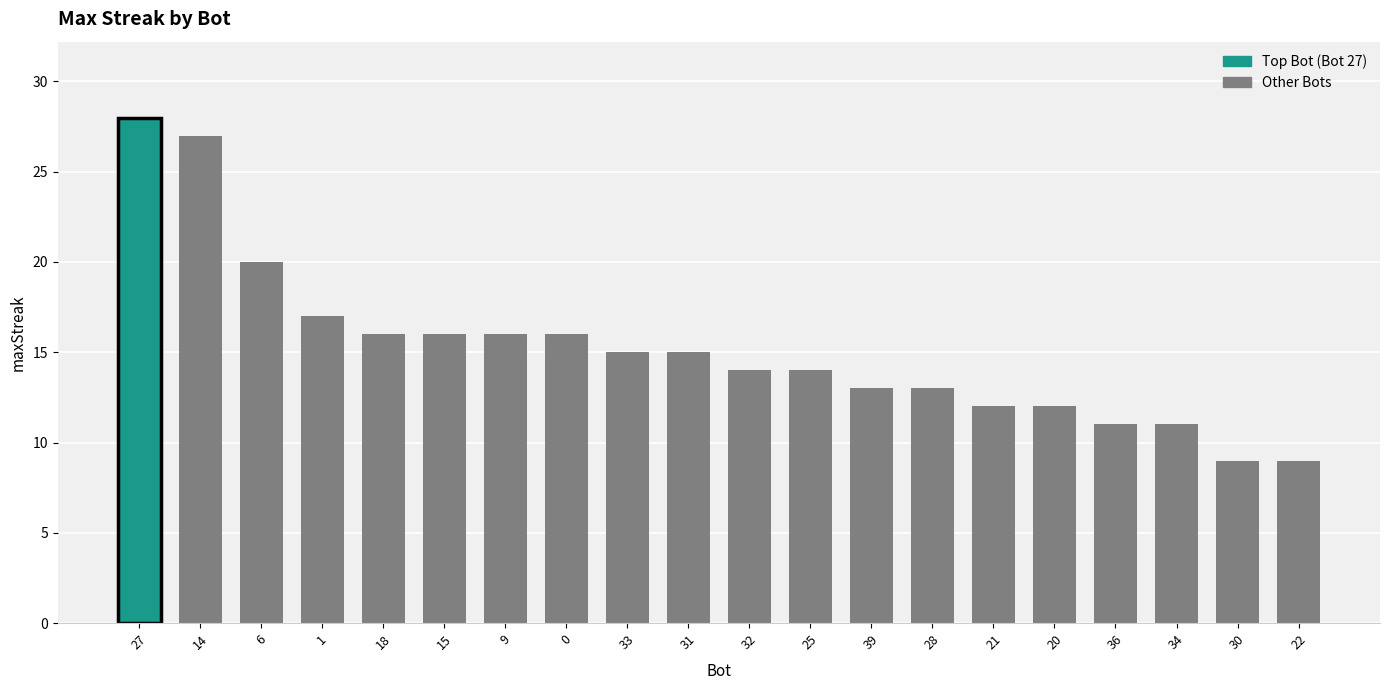

What is the difference between the values at 22 and 18?

7